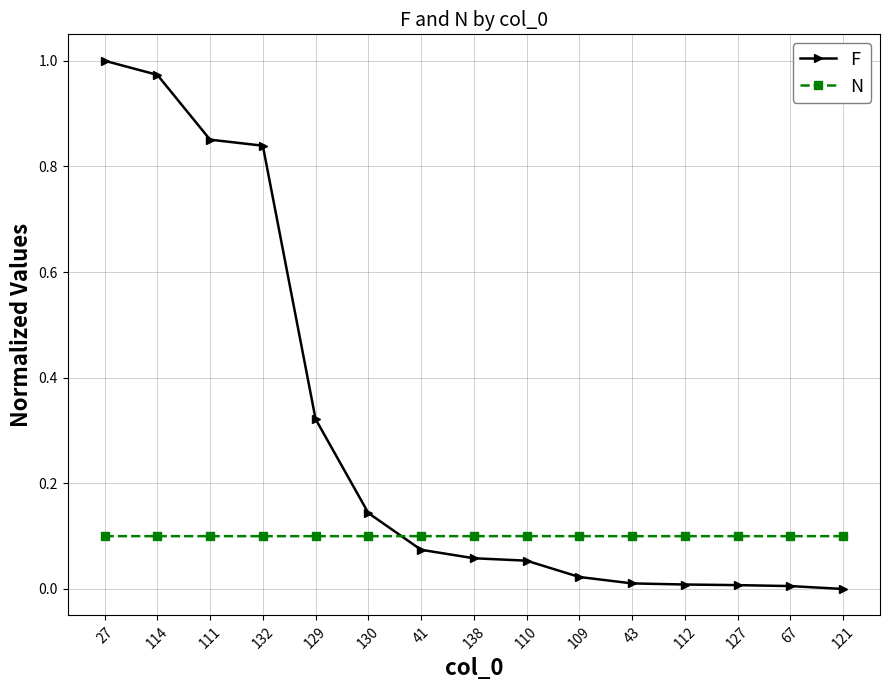

Does the chart display data point markers on the line(s)?

Yes